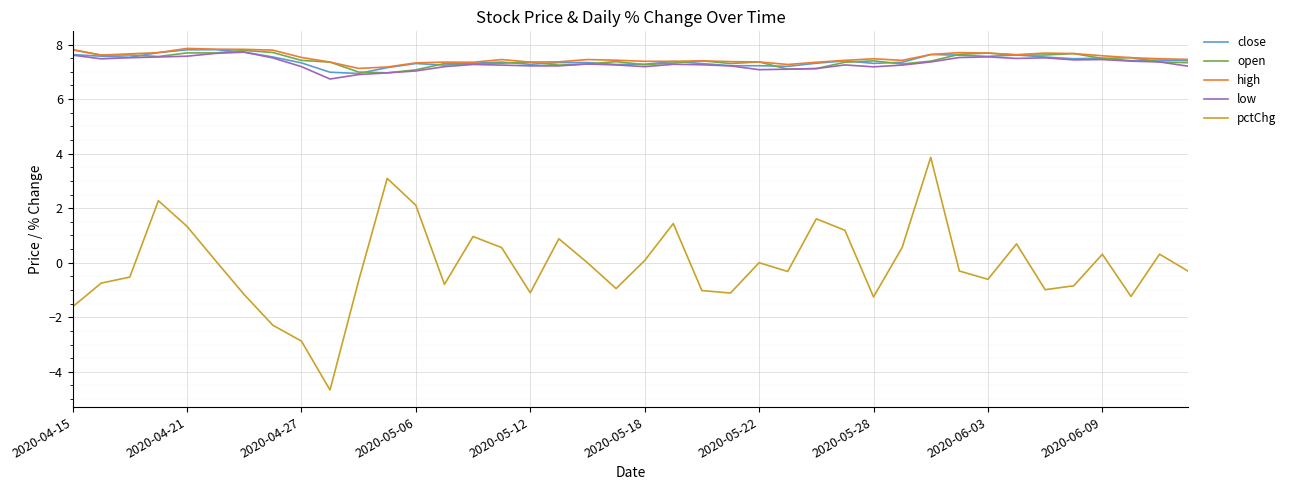

Which series has the widest spread of values?

pctChg